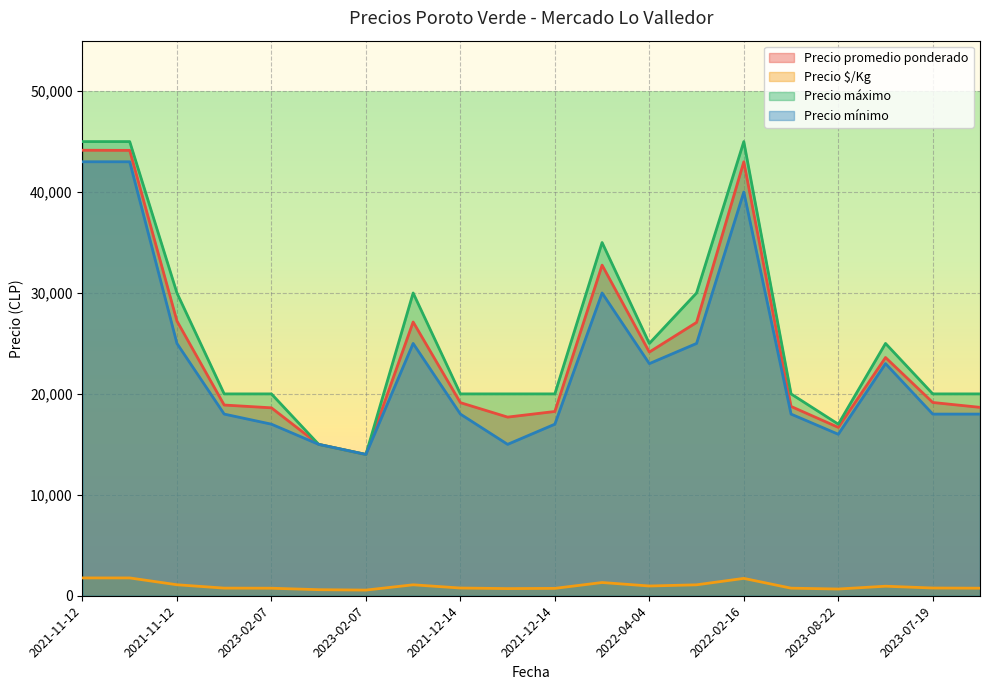

Rank the series at 2023-08-22 from highest to lowest value.

Precio máximo, Precio promedio ponderado, Precio mínimo, Precio $/Kg